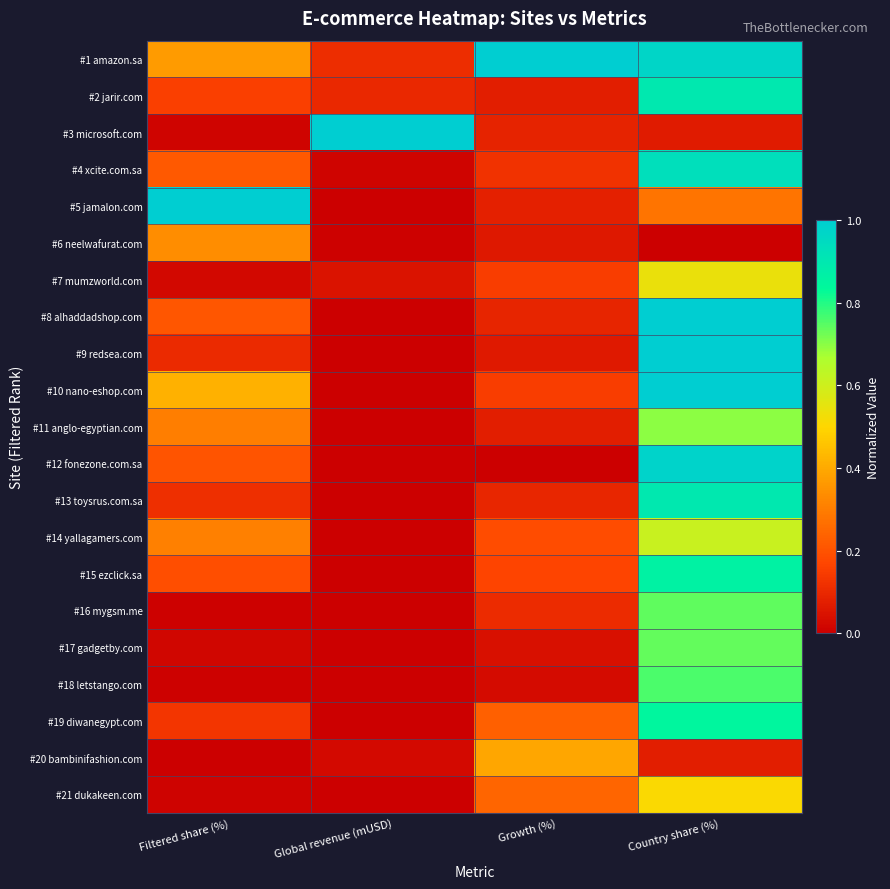

Between Growth (%) and Filtered share (%), which is larger?

Growth (%)